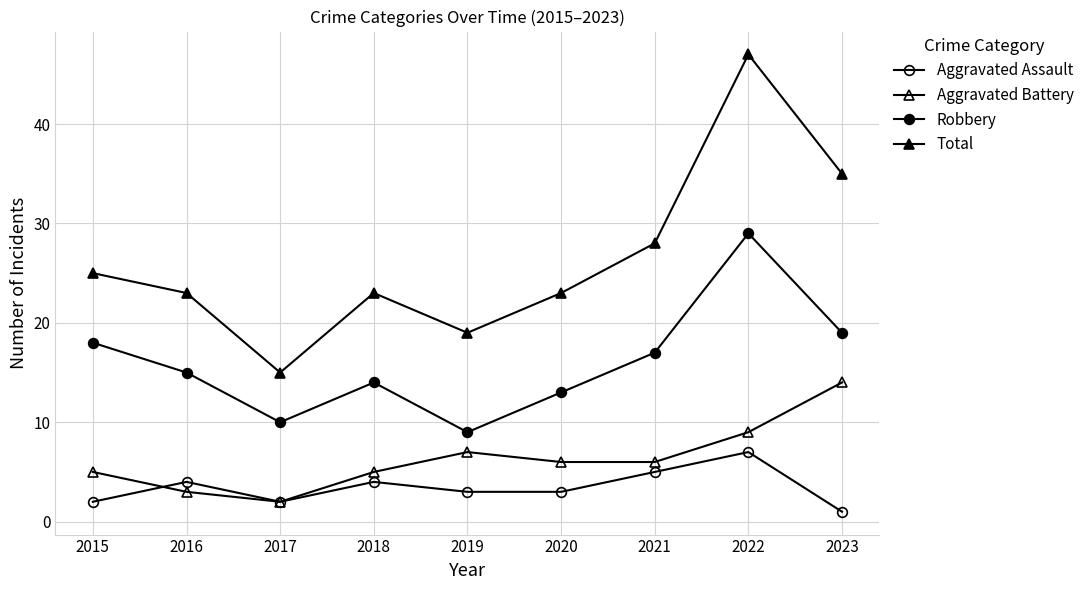

How many lines are shown in the chart?

4